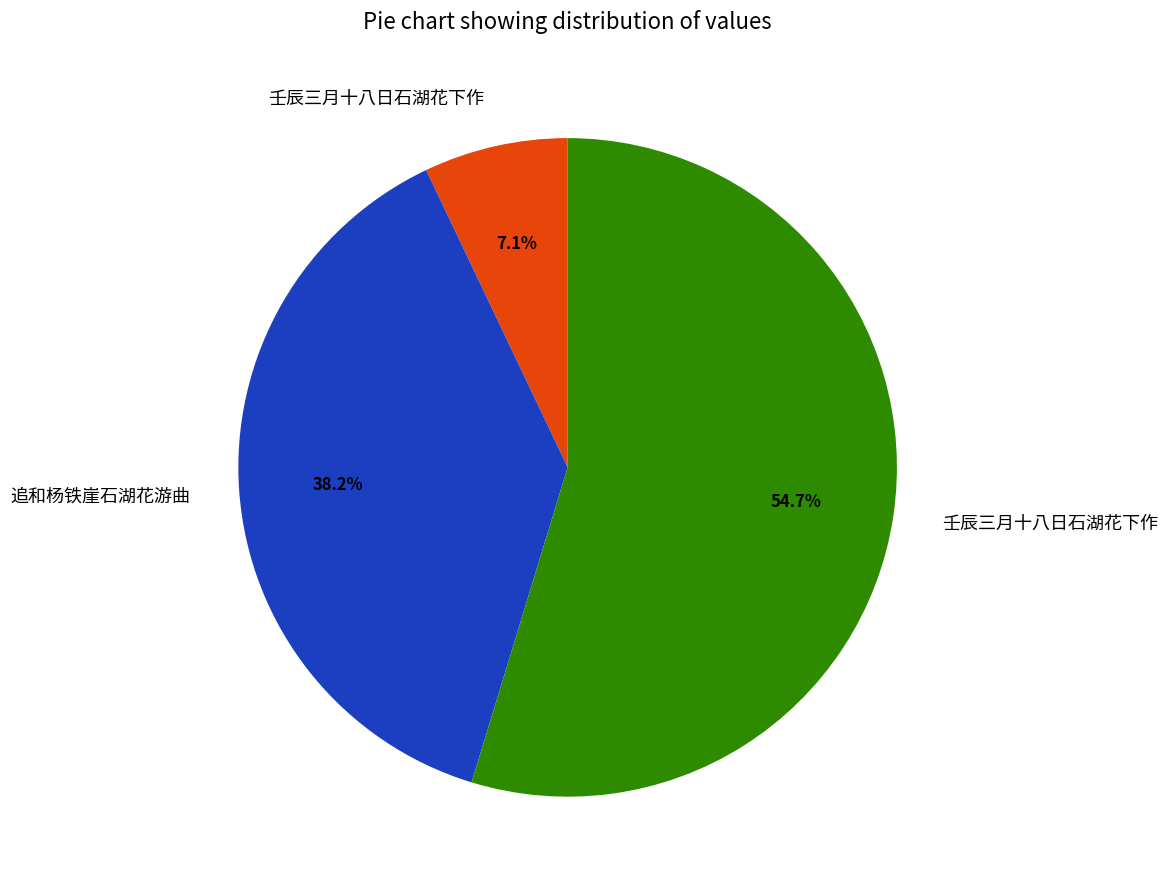

Does any single category account for the majority?

Yes